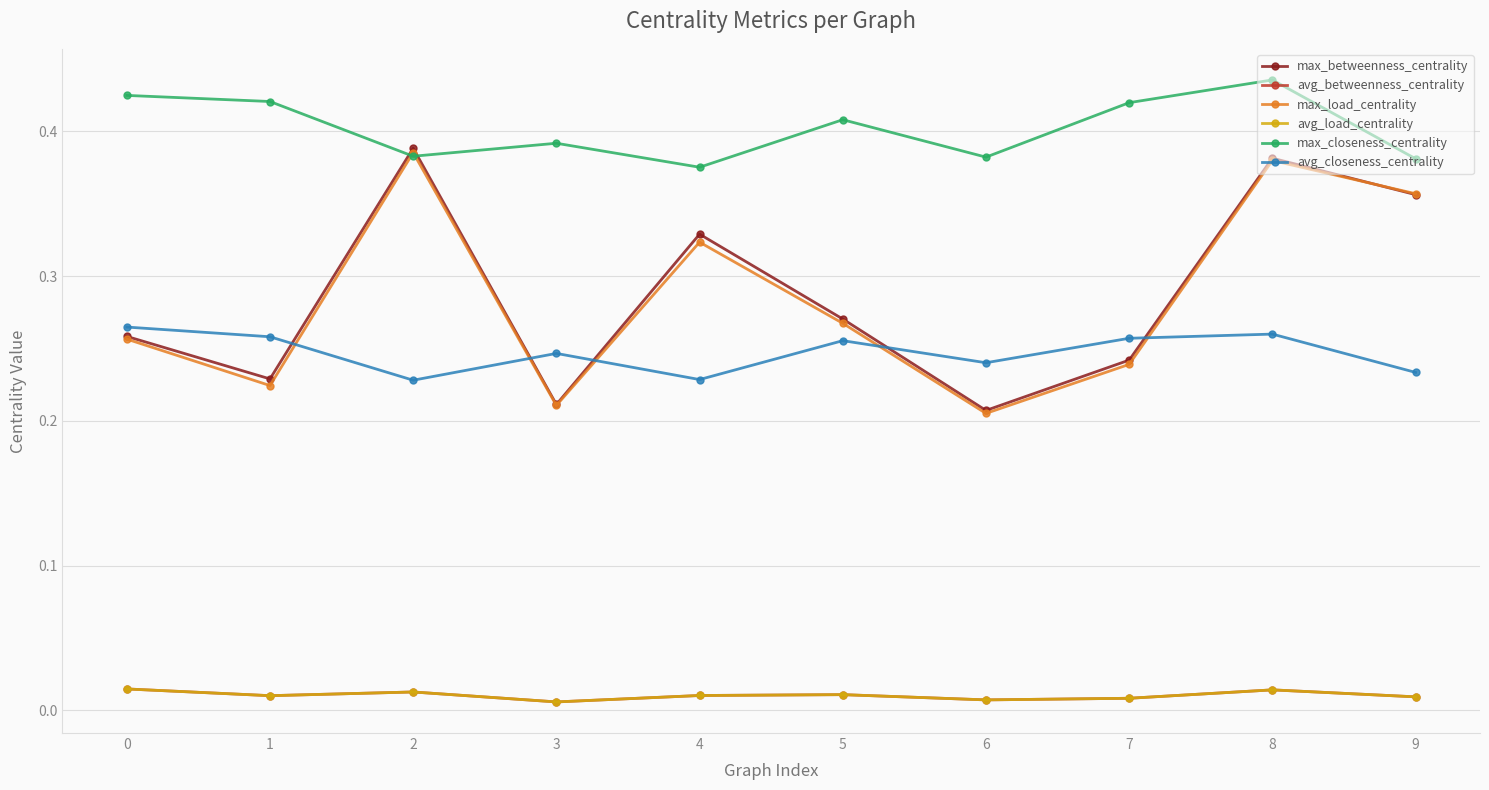

How many interior local valleys does the max_closeness_centrality series have?

3